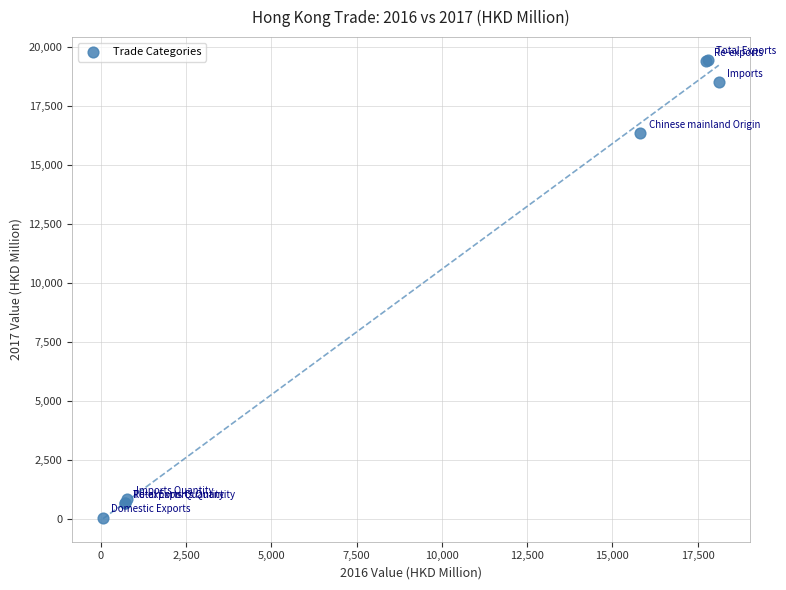

What Y value in the scatter plot is closest to 9742?

16327.2